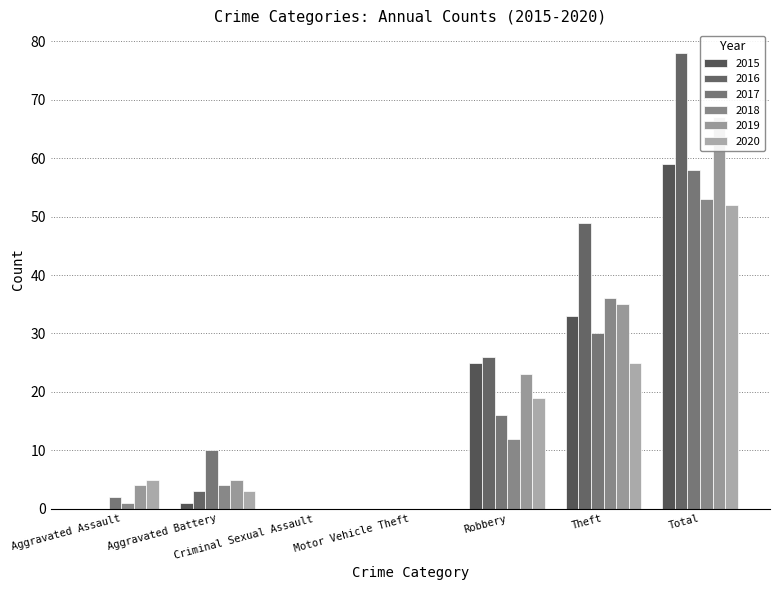

At which label does 2018 first exceed 4?

Robbery